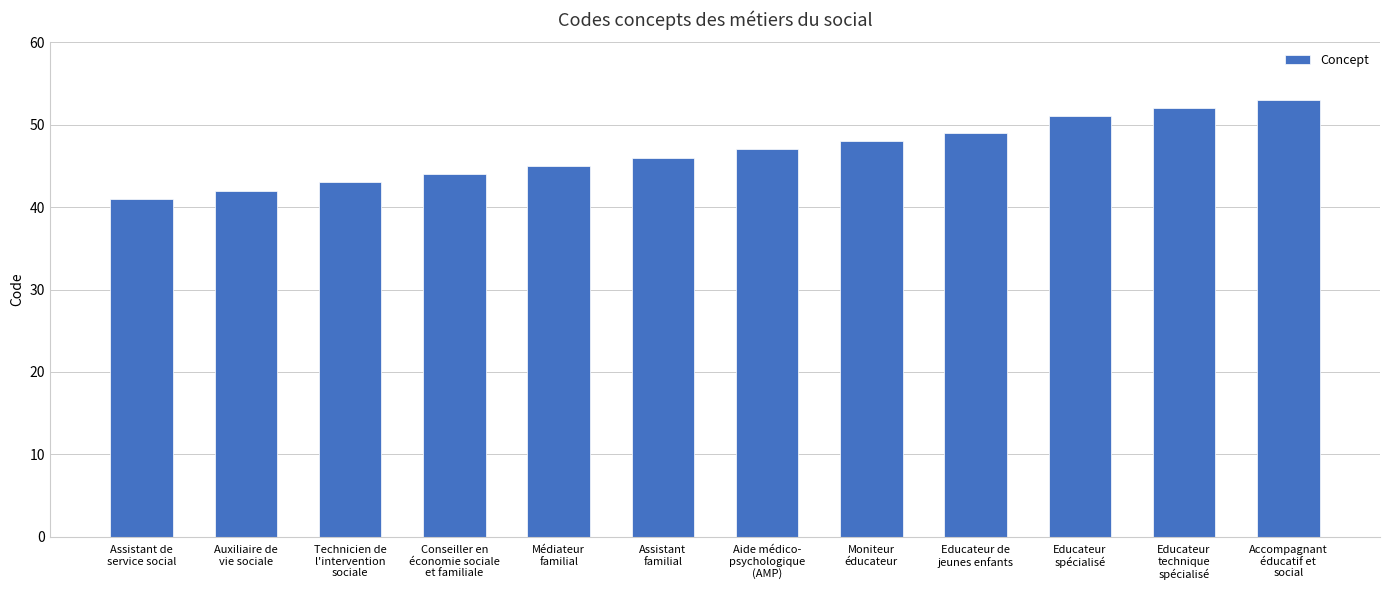

How many values are below 47?

6